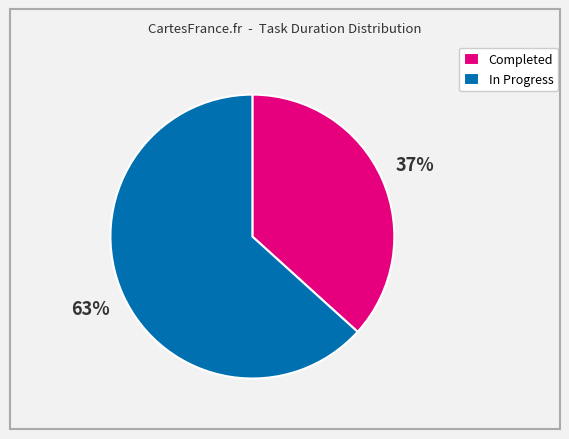

Do Completed and In Progress together represent more than half of the pie?

Yes